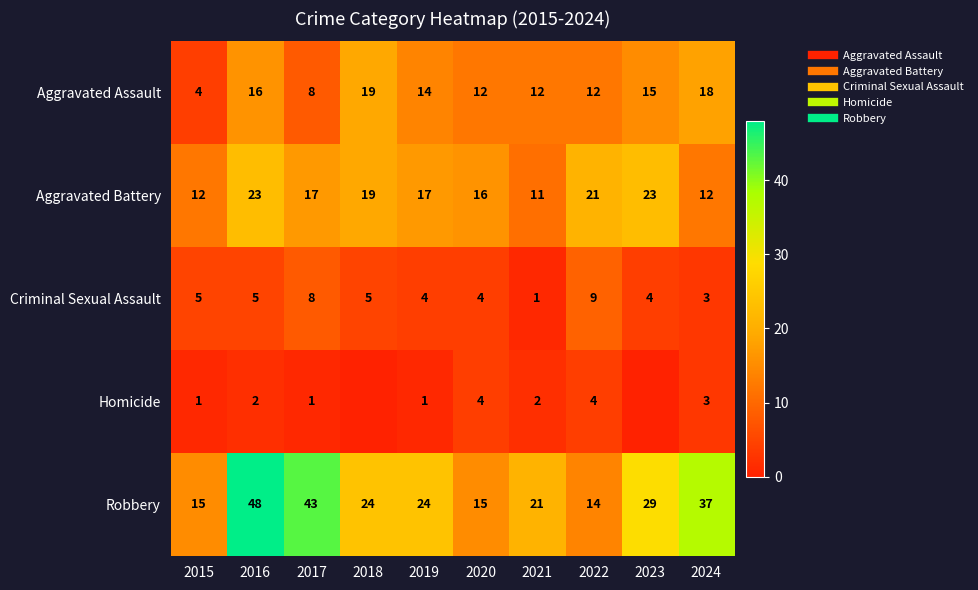

How many values in the Aggravated Battery series exceed 17?

4